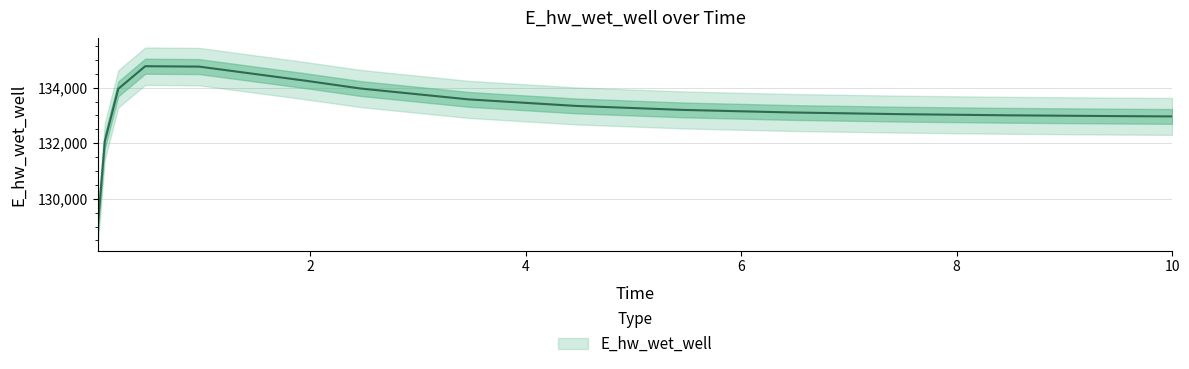

What is the sum of all values?

1998101.8